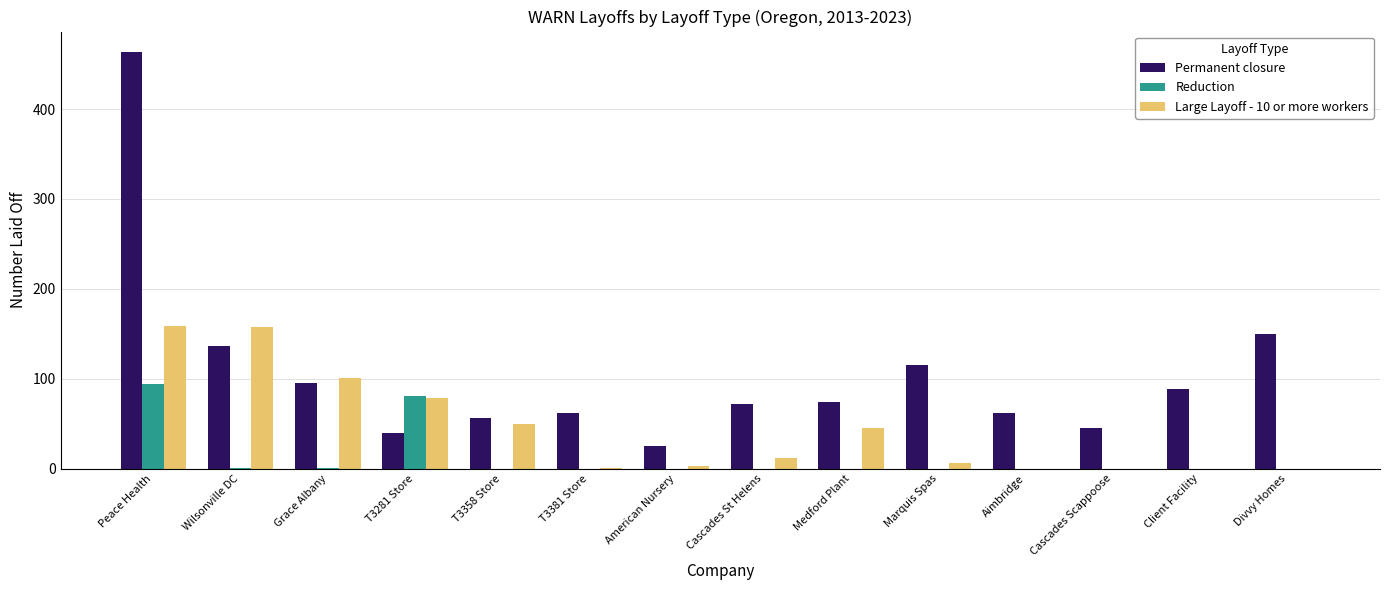

What are all the series names shown in the legend?

Permanent closure, Reduction, Large Layoff - 10 or more workers